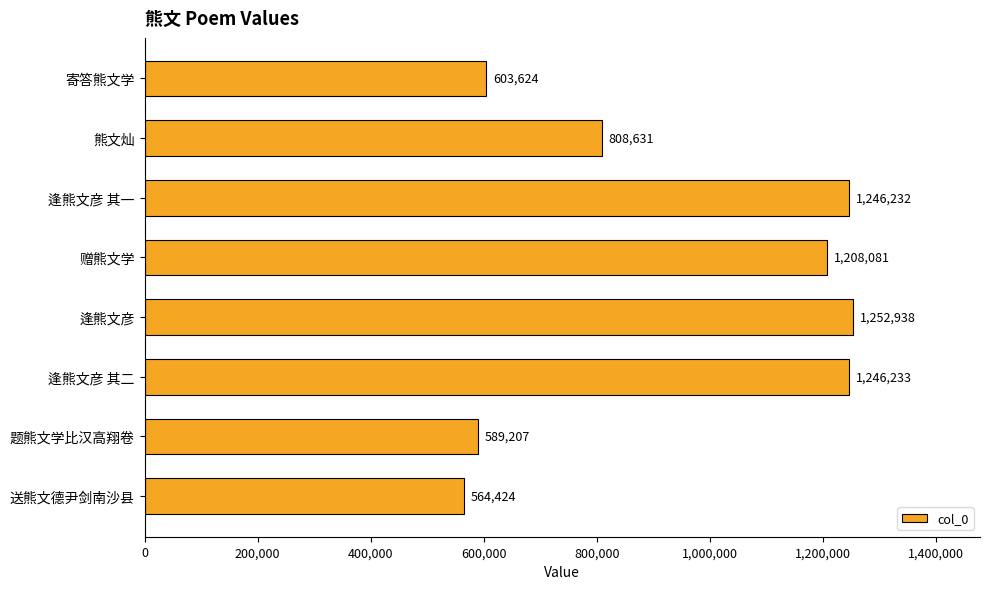

Where is the data nearest to the value 908681?

熊文灿